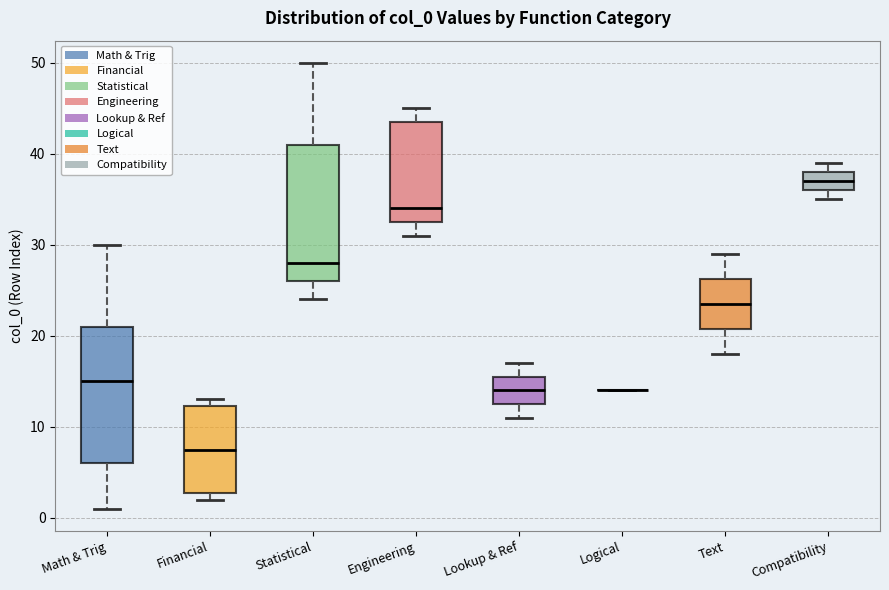

Reading left to right, transcribe this box plot: for each box, give where its median line is, the range the box spans, and where its two whiskers end, as read against the y-axis. The values are not printed on the chart, so give them approximately, as read against the axis.

Math & Trig: median 15, box 6 to 21, whiskers 1 to 30
Financial: median 8, box 3 to 12, whiskers 2 to 13
Statistical: median 28, box 26 to 41, whiskers 24 to 50
Engineering: median 34, box 33 to 44, whiskers 31 to 45
Lookup & Ref: median 14, box 13 to 16, whiskers 11 to 17
Logical: box collapsed to a line at 14, whiskers 14 to 14
Text: median 24, box 21 to 26, whiskers 18 to 29
Compatibility: median 37, box 36 to 38, whiskers 35 to 39